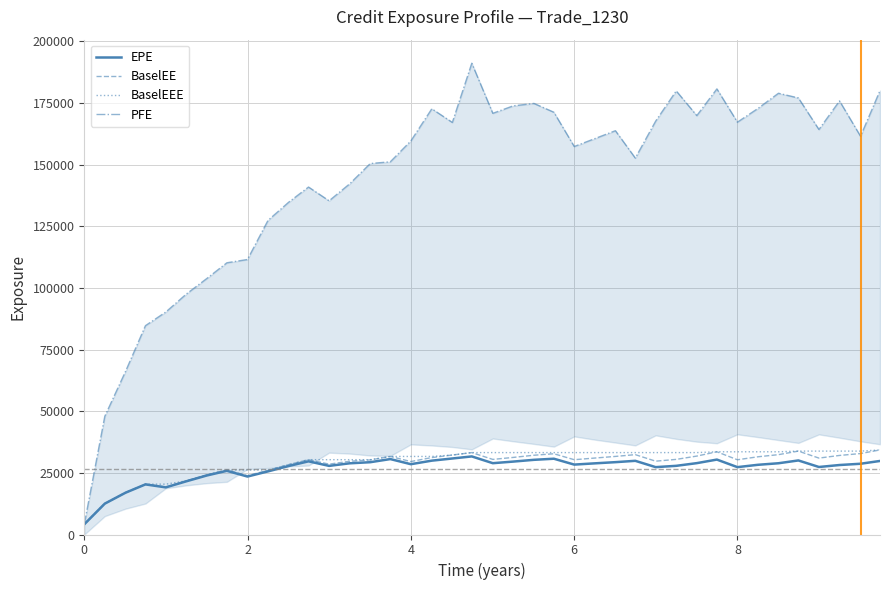

What is the highest value of the PFE series?

191158.0